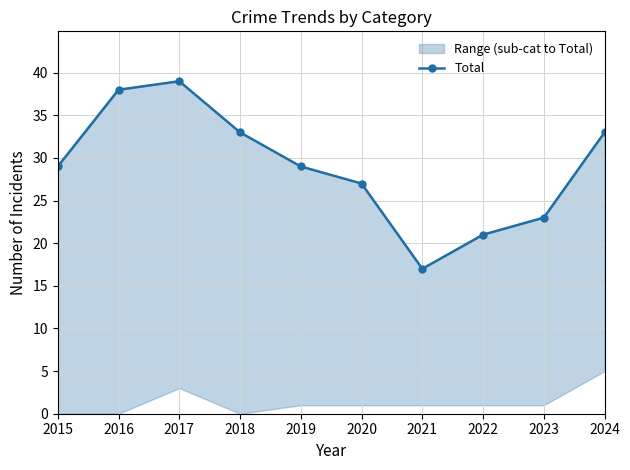

What is the difference between the maximum and second lowest values?

18